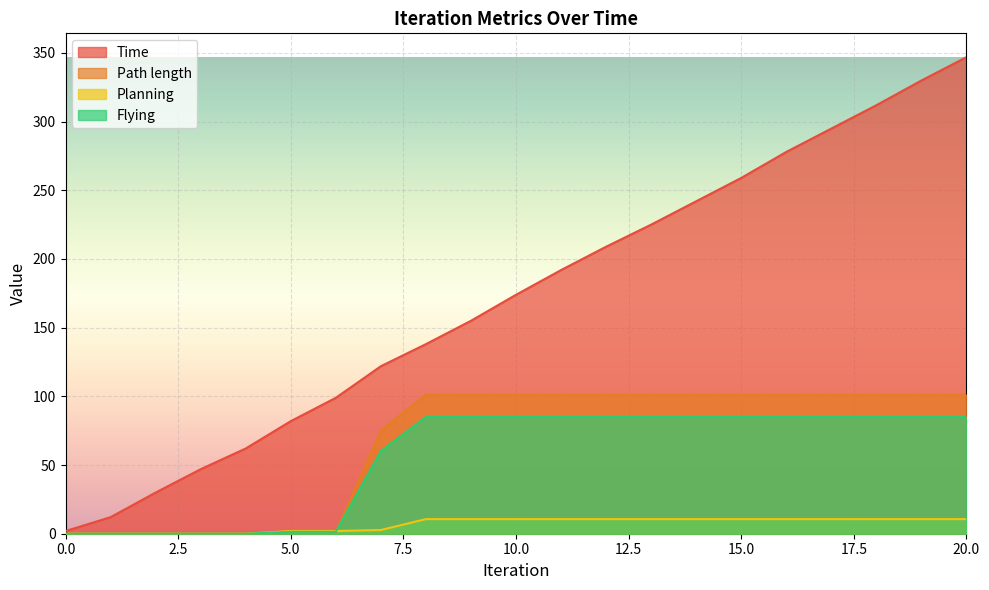

At which label does Path length reach its peak?

8